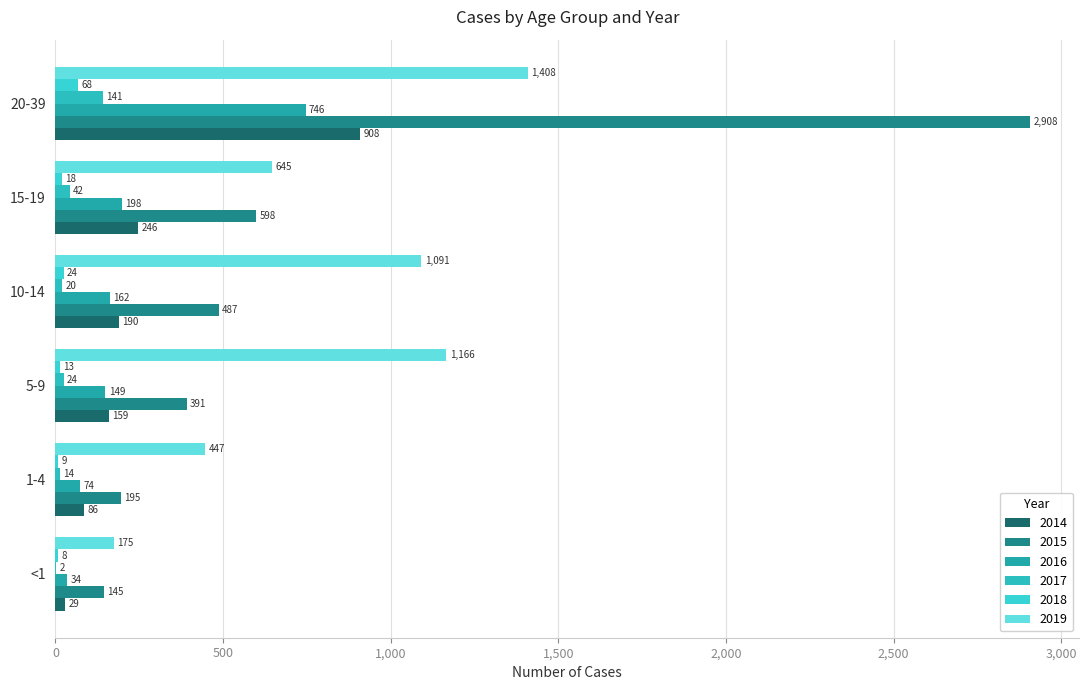

What are all the series names shown in the legend?

2014, 2015, 2016, 2017, 2018, 2019